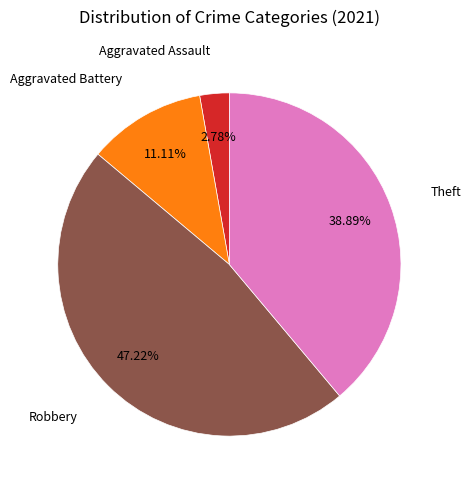

Is there a majority slice in this chart?

No